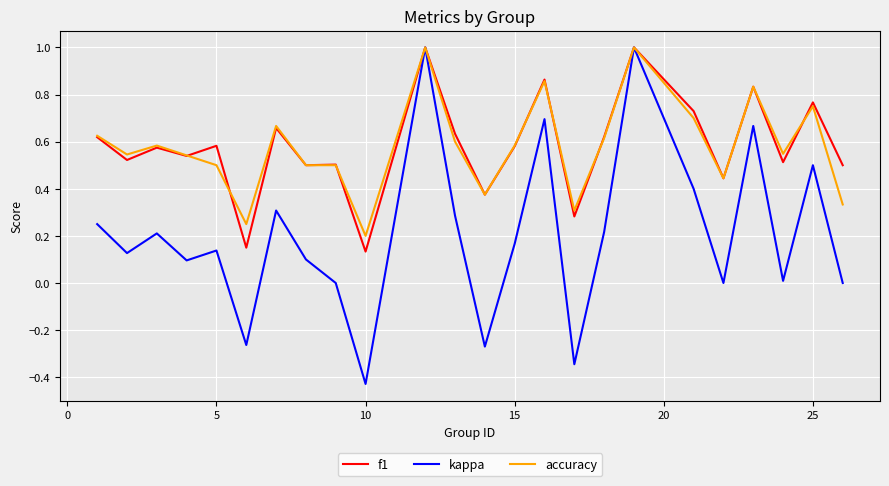

Which series has the largest range (max minus min)?

kappa